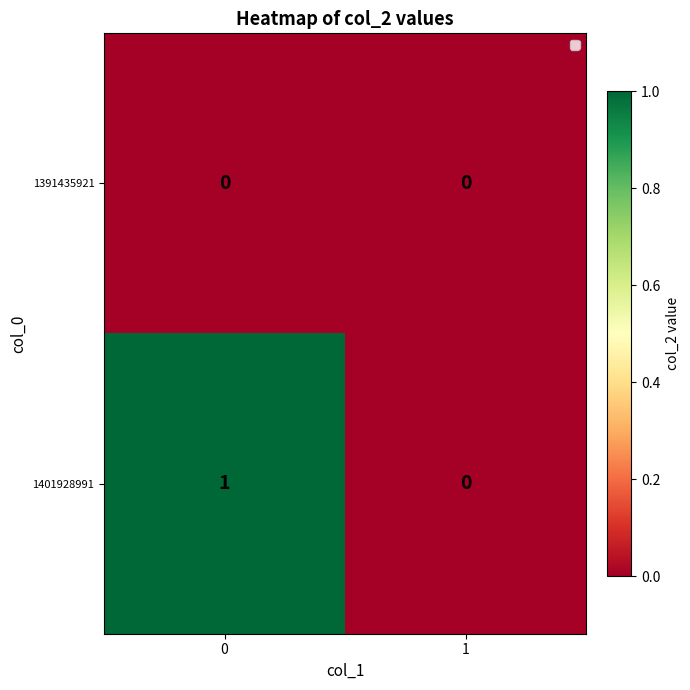

Rank the series by their maximum value, from highest to lowest.

1401928991, 1391435921